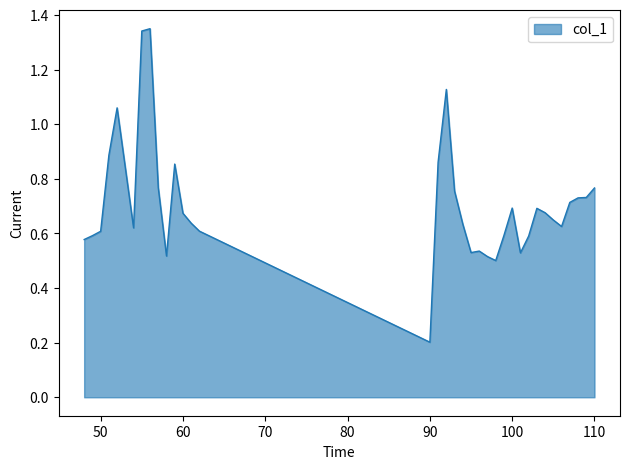

Reading left to right, list all the values displayed in this chart.

0.6	0.6	0.6	0.9	1.1	0.6	1.3	1.3	0.8	0.5	0.9	0.7	0.6	0.6	0.2	0.9	1.1	0.8	0.6	0.5	0.5	0.5	0.5	0.6	0.7	0.5	0.6	0.7	0.7	0.6	0.6	0.7	0.7	0.7	0.8